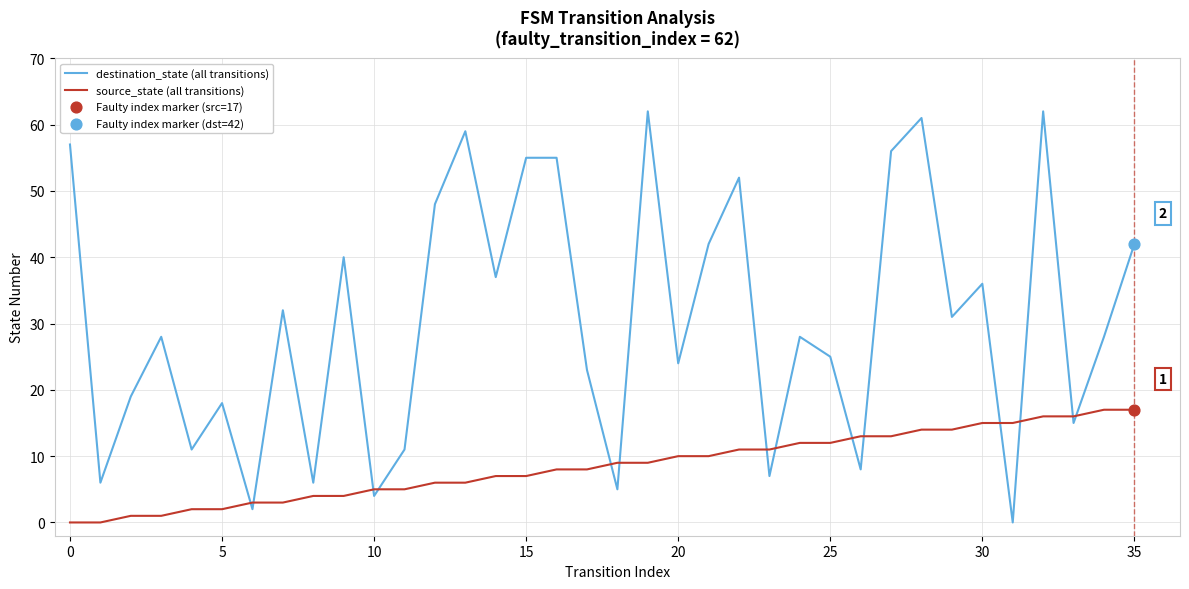

Which series has the widest spread of values?

destination_state (all transitions)